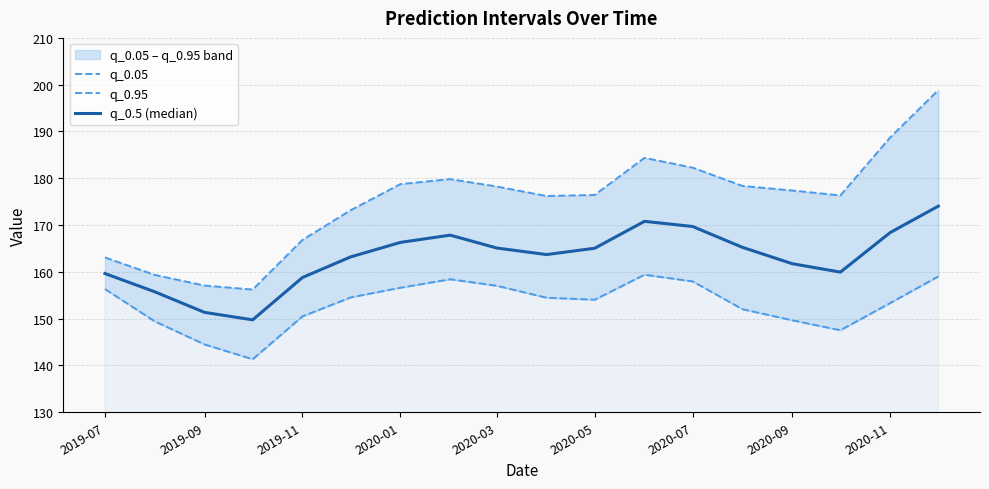

What is the difference between the second highest and second lowest values in the q_0.05 series?

14.5